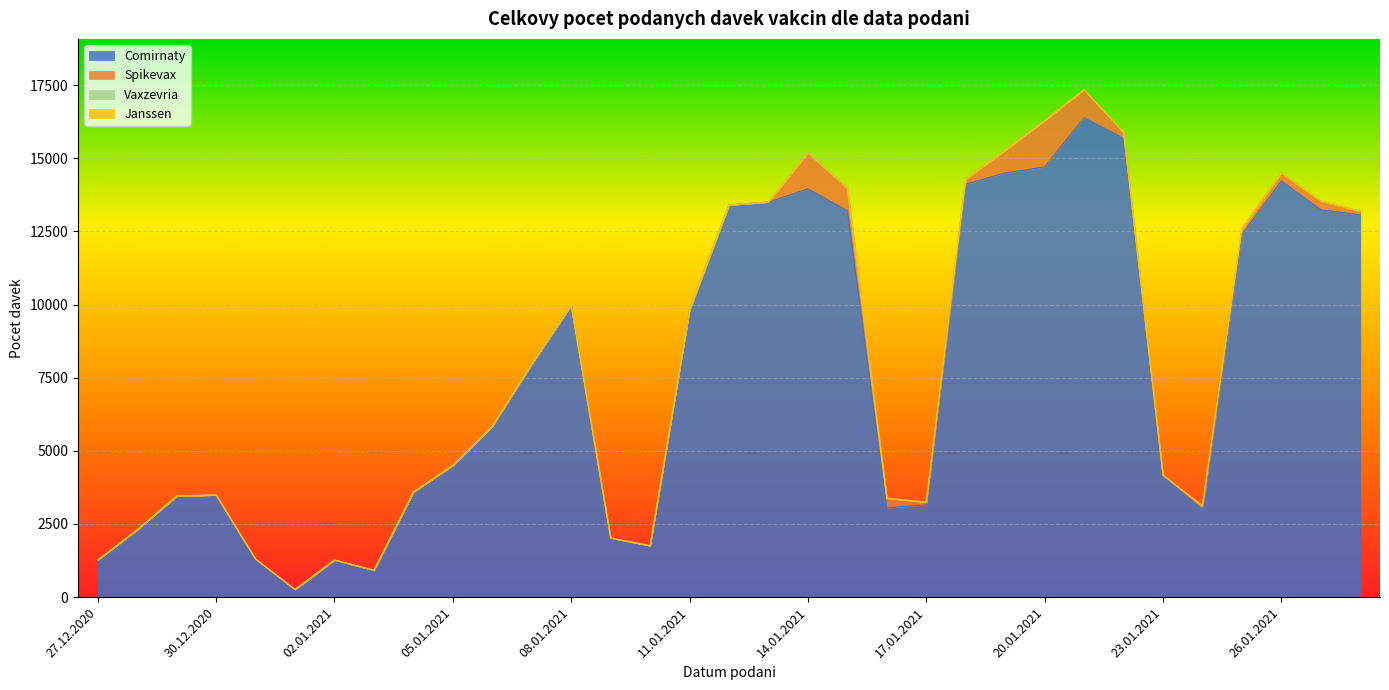

True or false: Spikevax has a value of 1887 at 14.01.2021.

False